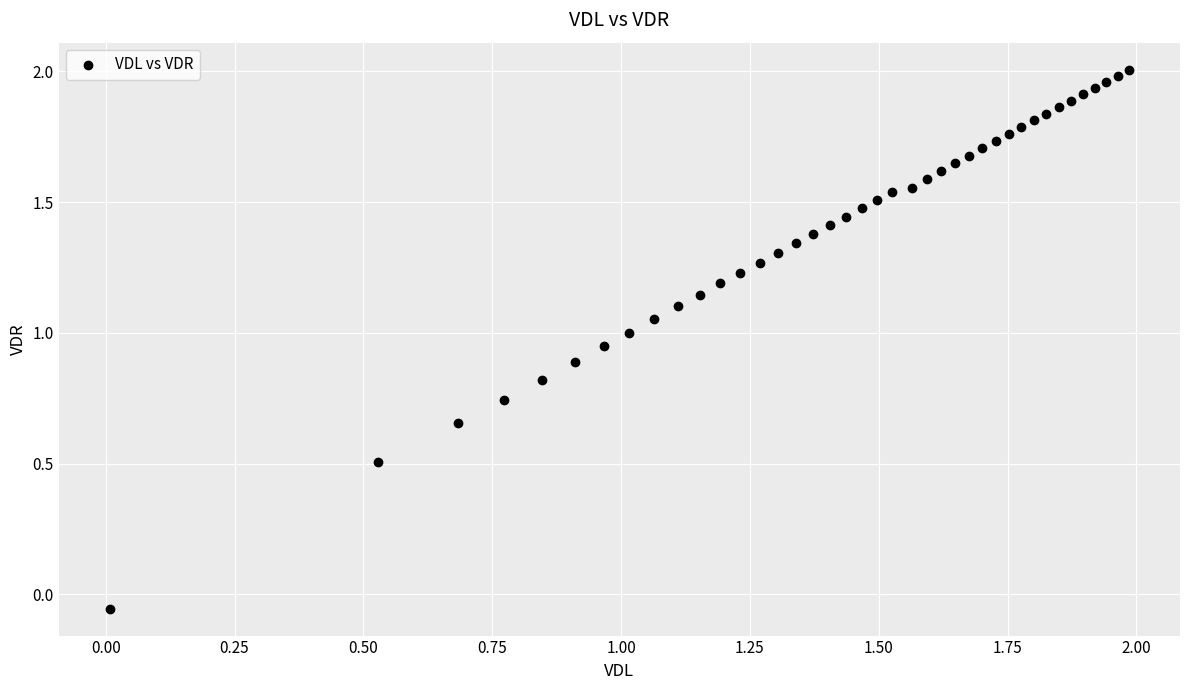

What is the range of Y values (max minus min)?

2.1